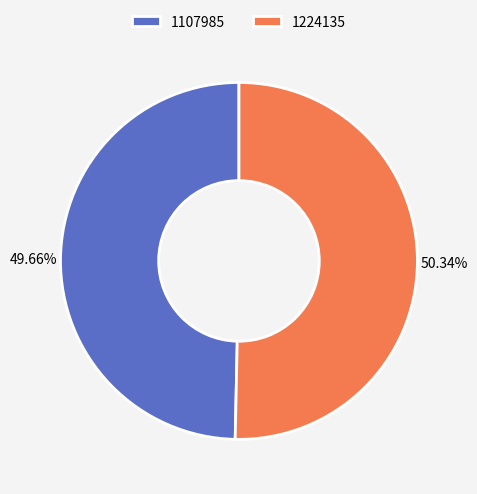

To the nearest percent, what is the difference between the 1107985 and 1224135 slice percentages?

1%